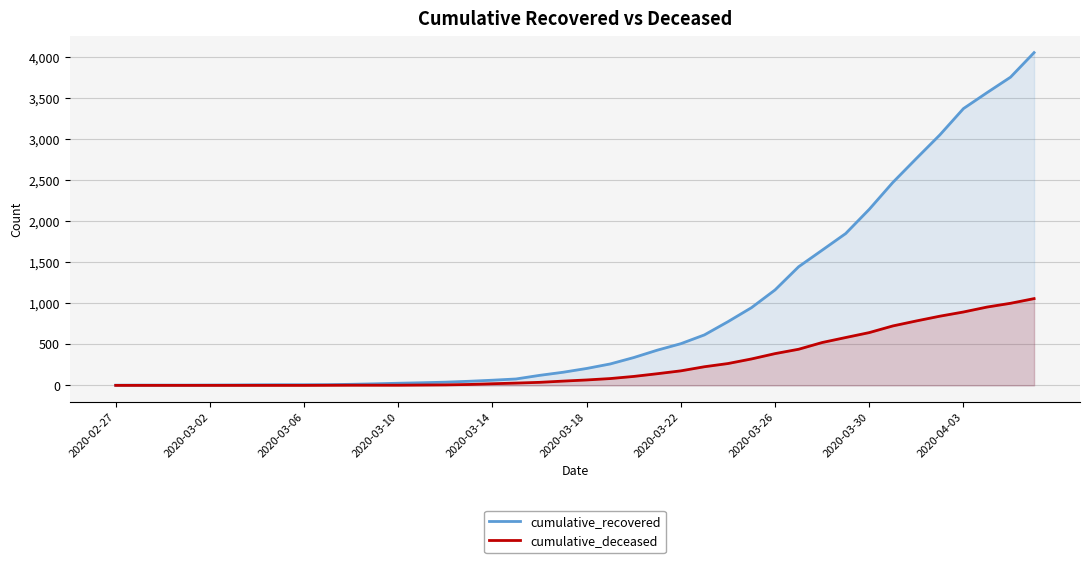

What position from the right is 37?

3